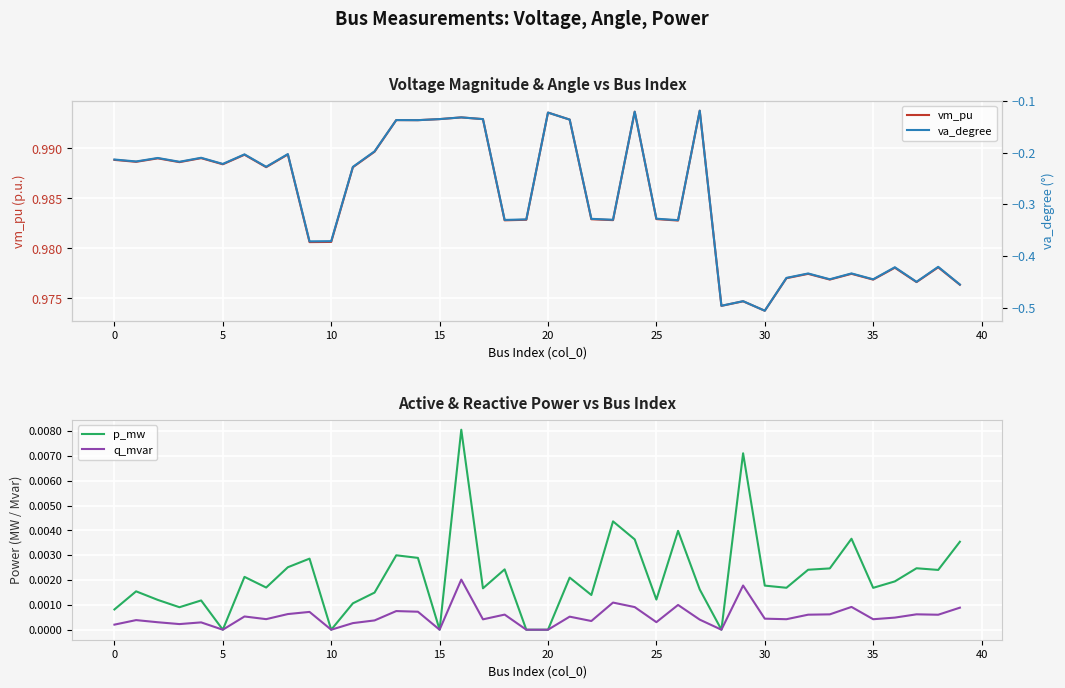

Reading right to left, transcribe all the data shown in this chart.

vm_pu: 1.0	1.0	1.0	1.0	1.0	1.0	1.0	1.0	1.0	1.0	1.0	1.0	1.0	1.0	1.0	1.0	1.0	1.0	1.0	1.0	1.0	1.0	1.0	1.0	1.0	1.0	1.0	1.0	1.0	1.0	1.0	1.0	1.0	1.0	1.0	1.0	1.0	1.0	1.0	1.0
p_mw: 0.0	0.0	0.0	0.0	0.0	0.0	0.0	0.0	0.0	0.0	0.0	0.0	0.0	0.0	0.0	0.0	0.0	0.0	0.0	0.0	0.0	0.0	0.0	0.0	0.0	0.0	0.0	0.0	0.0	0.0	0.0	0.0	0.0	0.0	0.0	0.0	0.0	0.0	0.0	0.0
q_mvar: 0.0	0.0	0.0	0.0	0.0	0.0	0.0	0.0	0.0	0.0	0.0	0.0	0.0	0.0	0.0	0.0	0.0	0.0	0.0	0.0	0.0	0.0	0.0	0.0	0.0	0.0	0.0	0.0	0.0	0.0	0.0	0.0	0.0	0.0	0.0	0.0	0.0	0.0	0.0	0.0
va_degree: -0.5	-0.4	-0.5	-0.4	-0.4	-0.4	-0.4	-0.4	-0.4	-0.5	-0.5	-0.5	-0.1	-0.3	-0.3	-0.1	-0.3	-0.3	-0.1	-0.1	-0.3	-0.3	-0.1	-0.1	-0.1	-0.1	-0.1	-0.2	-0.2	-0.4	-0.4	-0.2	-0.2	-0.2	-0.2	-0.2	-0.2	-0.2	-0.2	-0.2